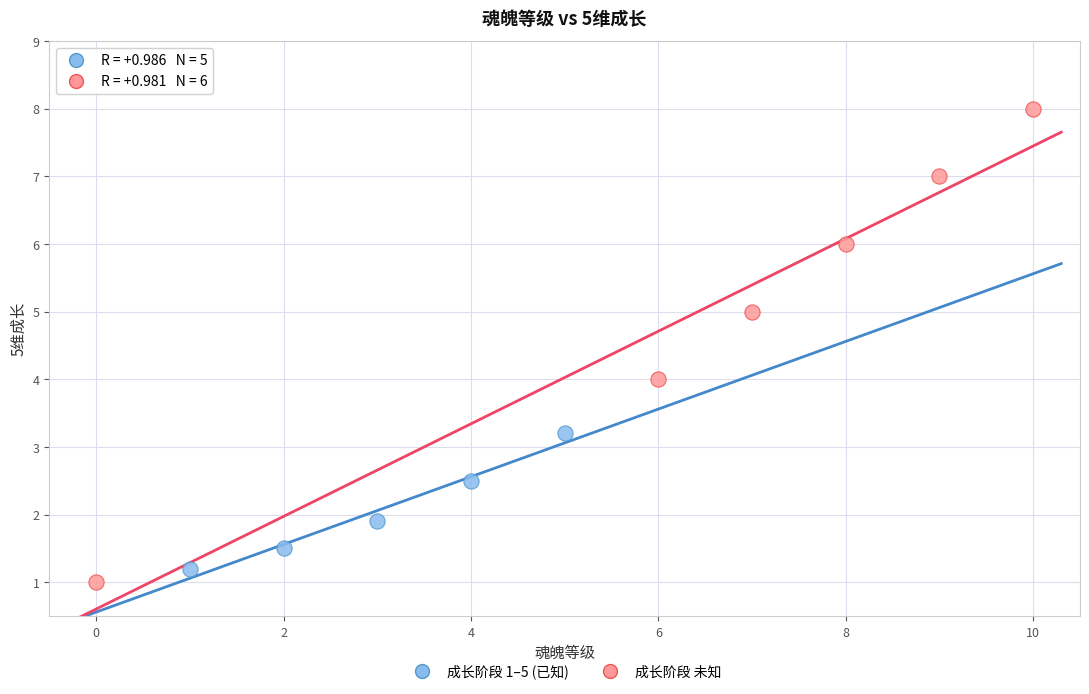

Which series has the largest Y range (max minus min)?

成长阶段 未知